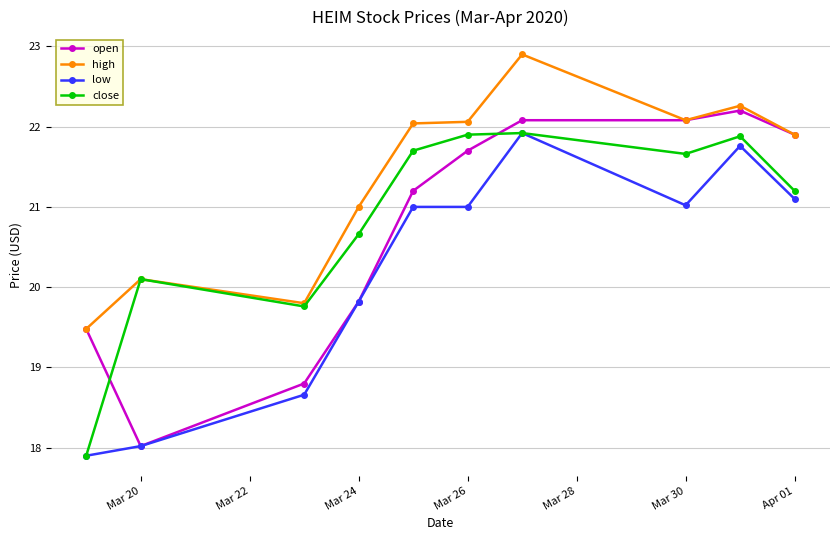

How many intersections are there between close and open?

2